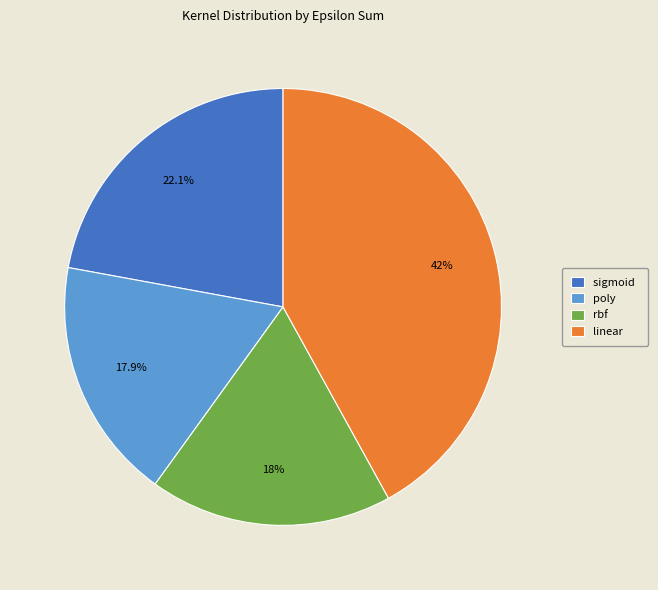

Is the sum of rbf and poly greater than half?

No